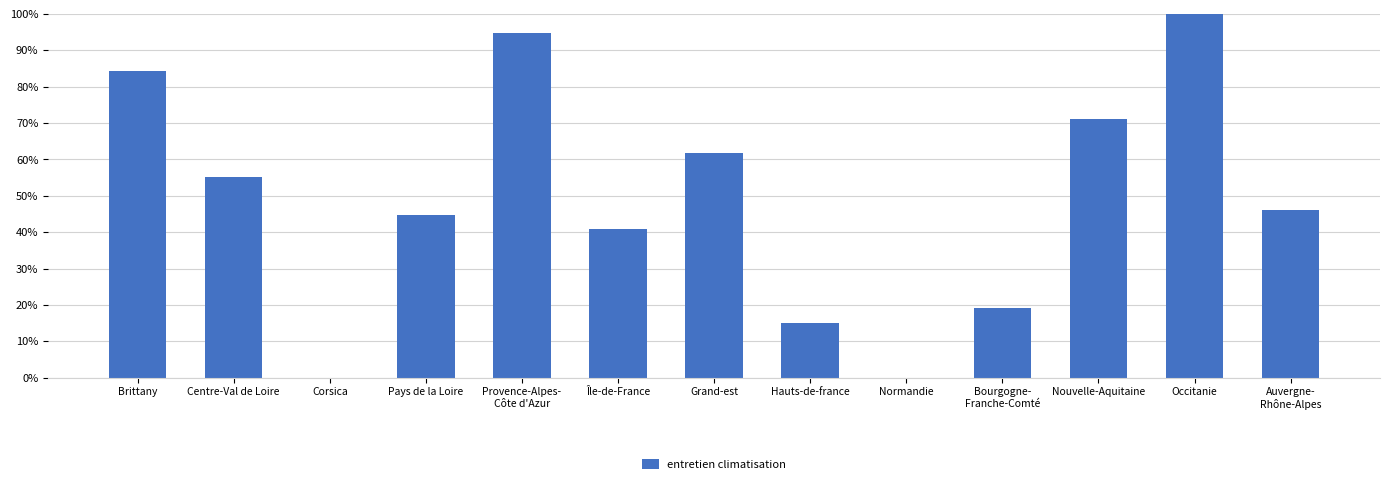

What is the difference between the values at Pays de la Loire and Brittany?

39.5